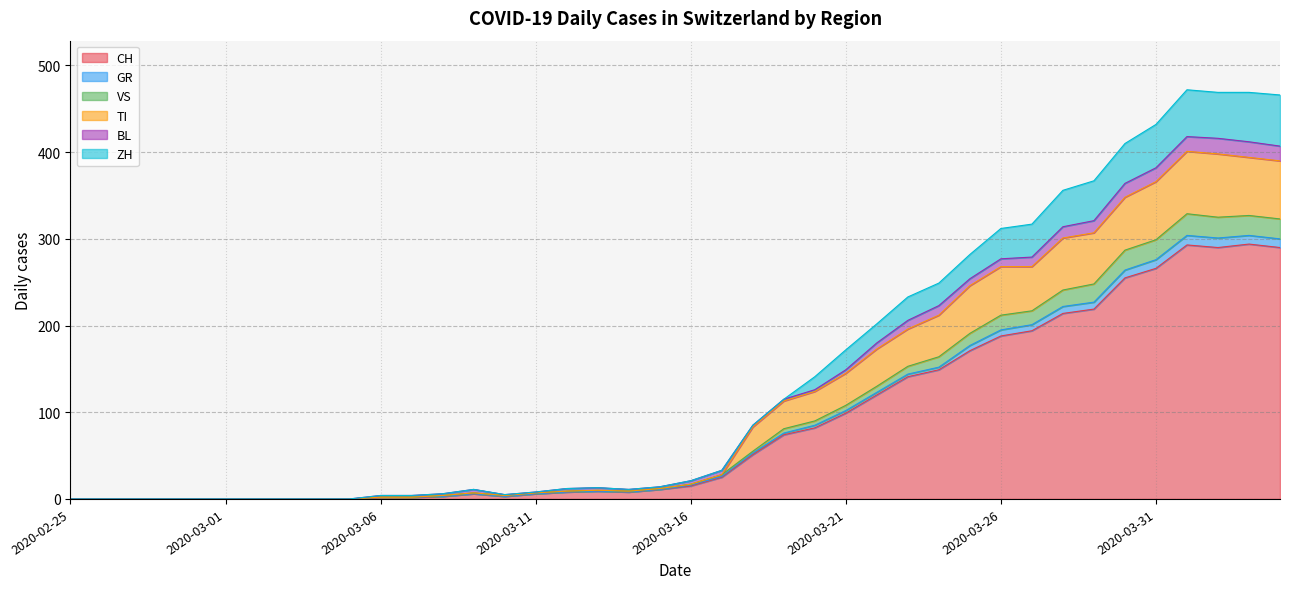

True or false: ZH and VS intersect in this chart.

False